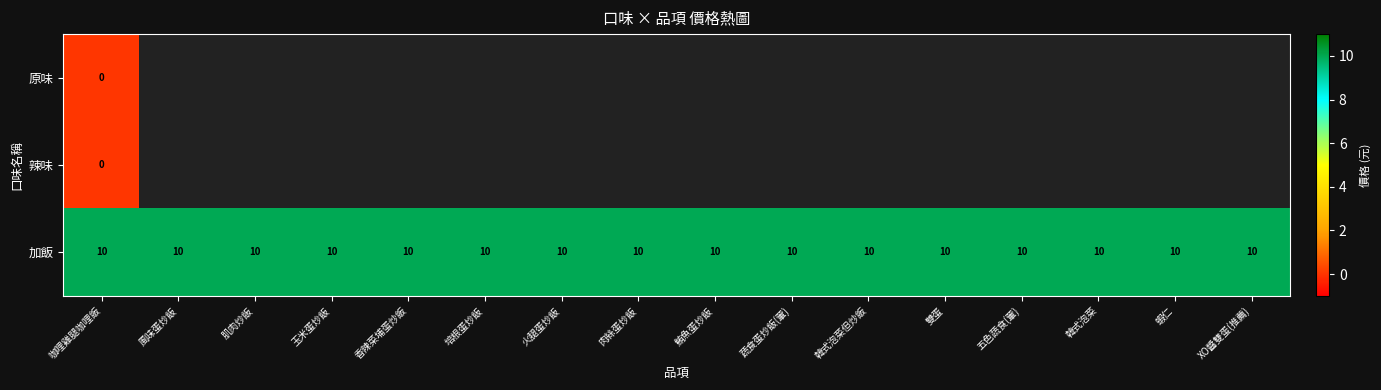

True or false: 加飯 has a value of 17 at 肉絲蛋炒飯.

False